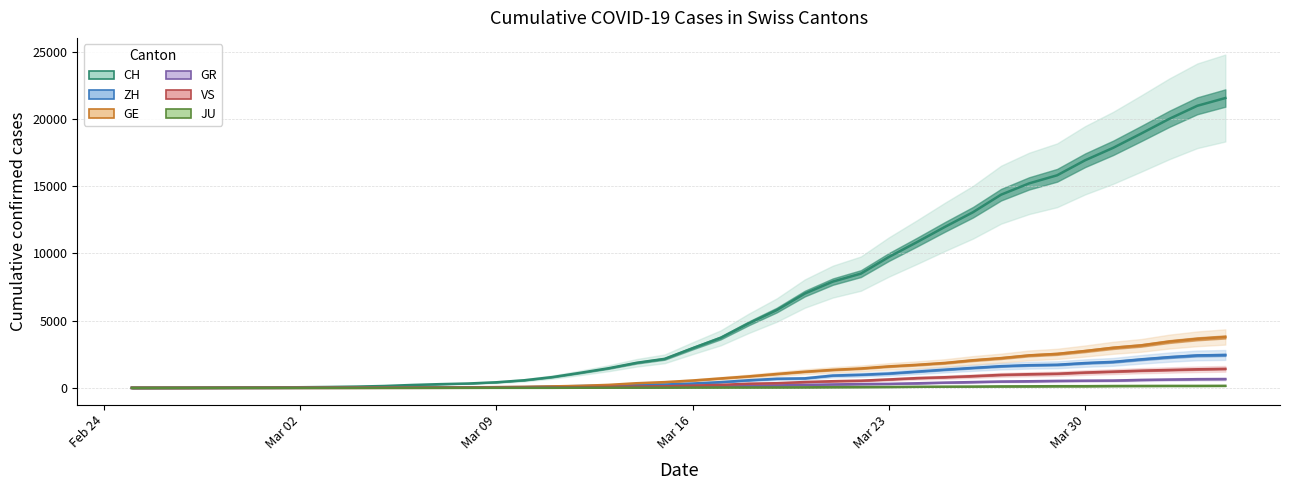

True or false: VS and ZH cross at least once.

False